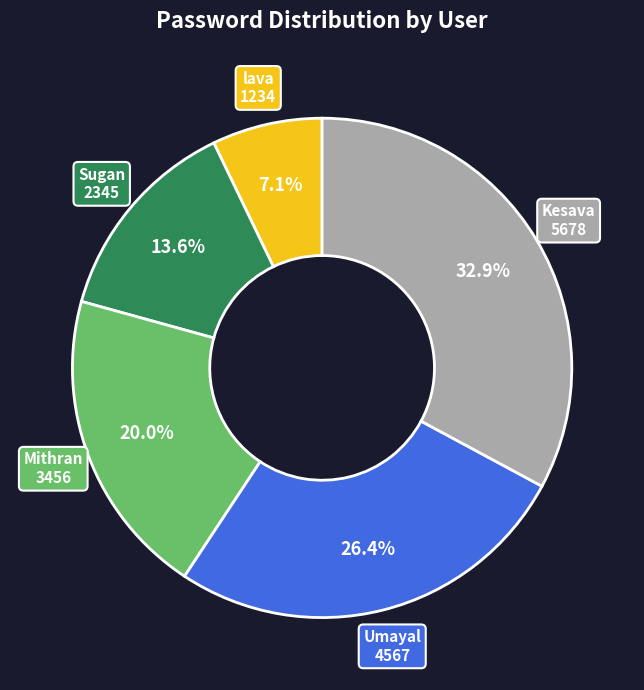

To the nearest percent, what is the difference between the largest and smallest slice percentages?

26%